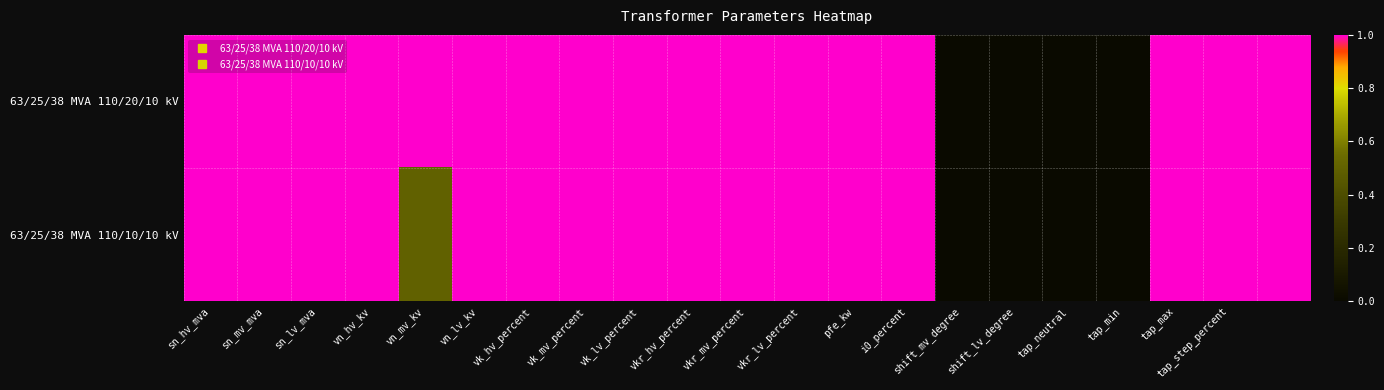

Which series has the largest total across all categories?

63/25/38 MVA 110/20/10 kV